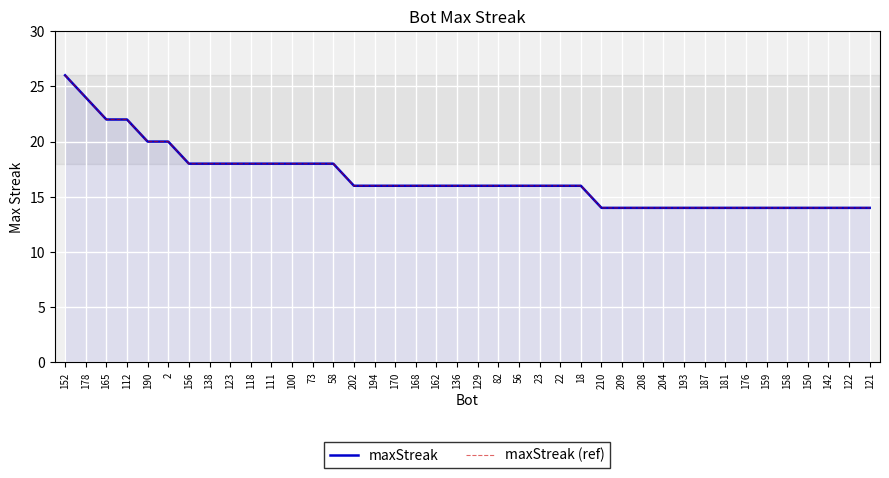

Which series changed the most between 22 and 187?

maxStreak